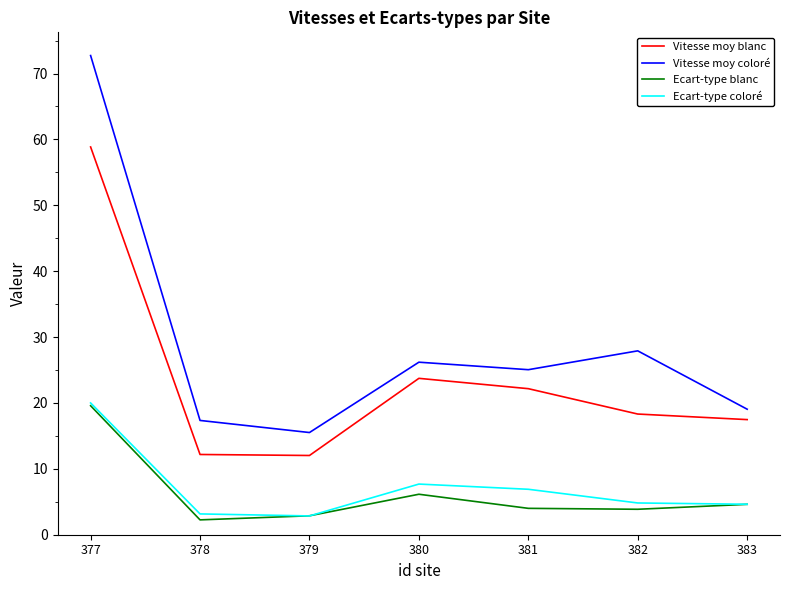

Is it true that Ecart-type coloré equals 4.8 at 382?

True